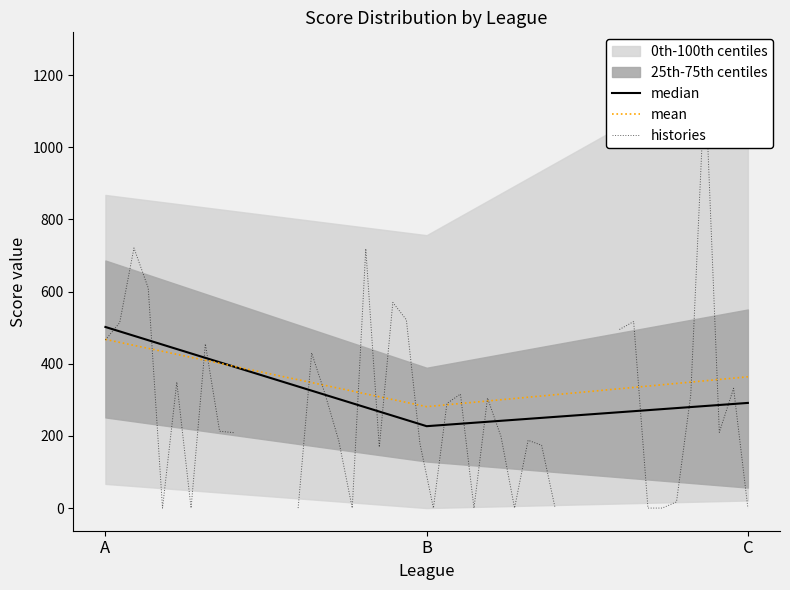

The mean series shows 467.6 at A. True or false?

True